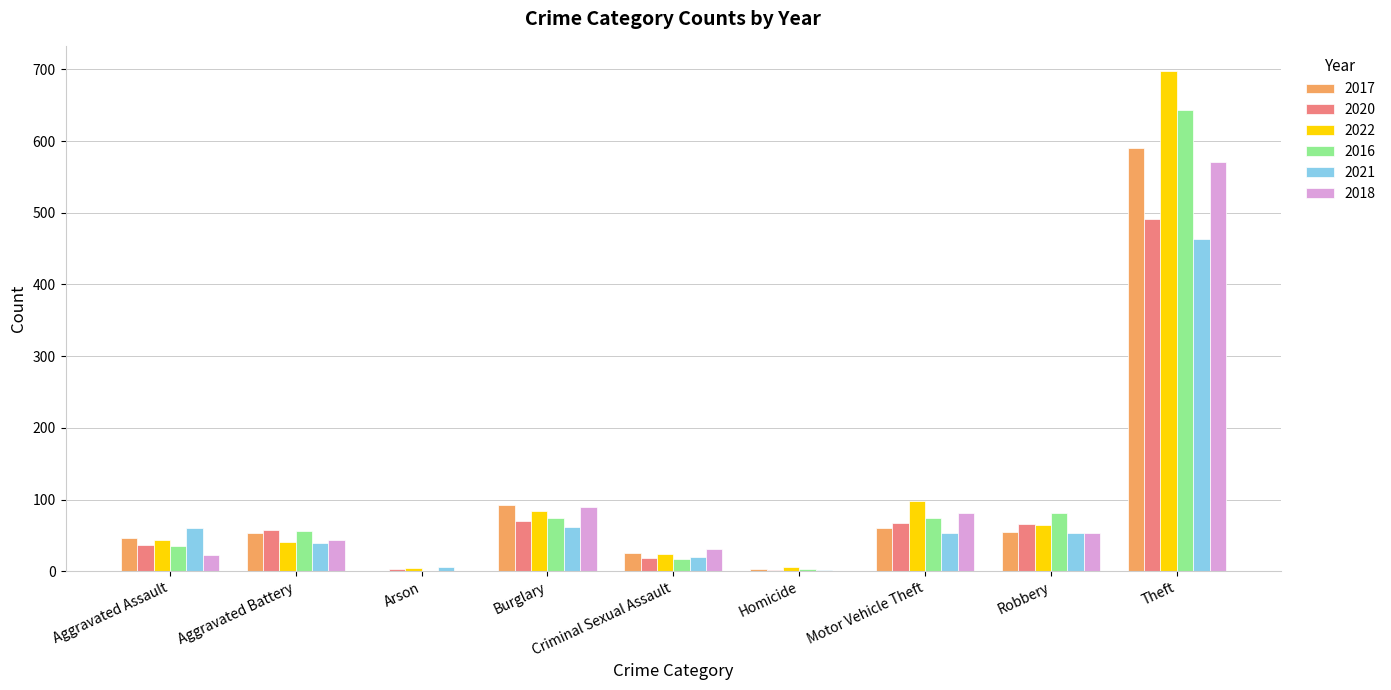

What is the sum of all 2022 values?

1063